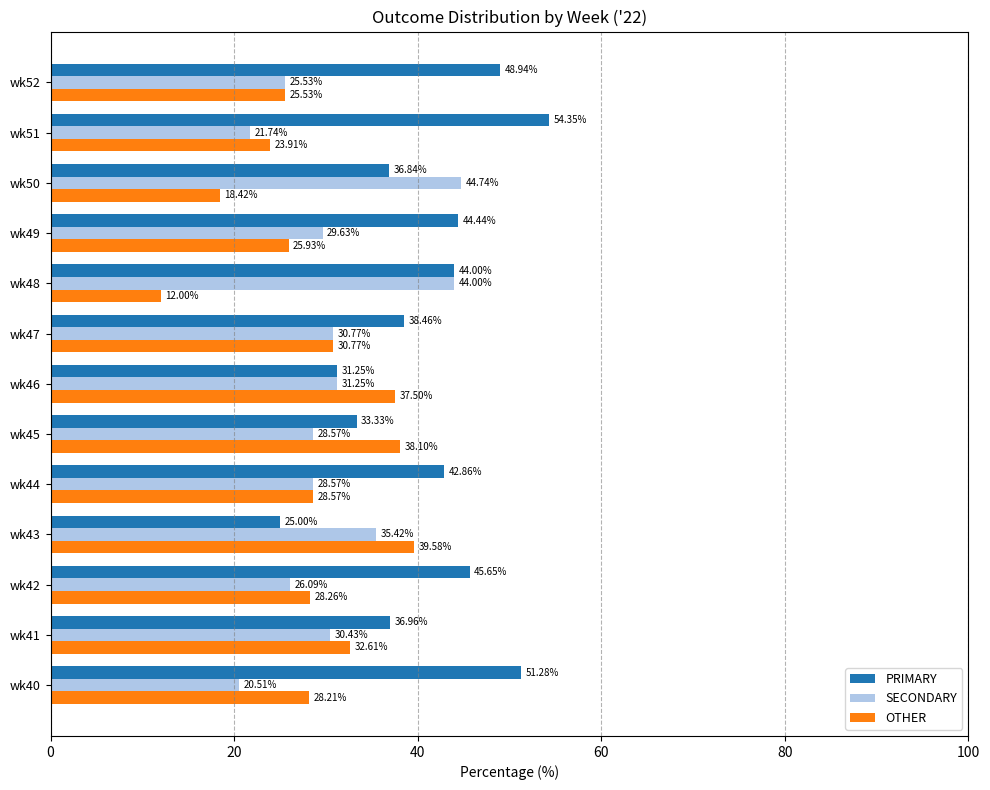

What are all the series names shown in the legend?

PRIMARY, SECONDARY, OTHER